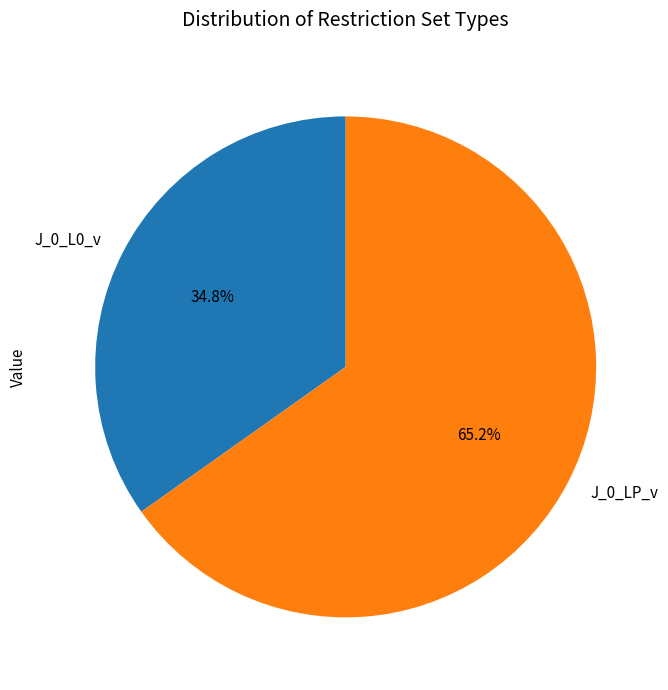

Which has a higher value, J_0_L0_v or J_0_LP_v?

J_0_LP_v